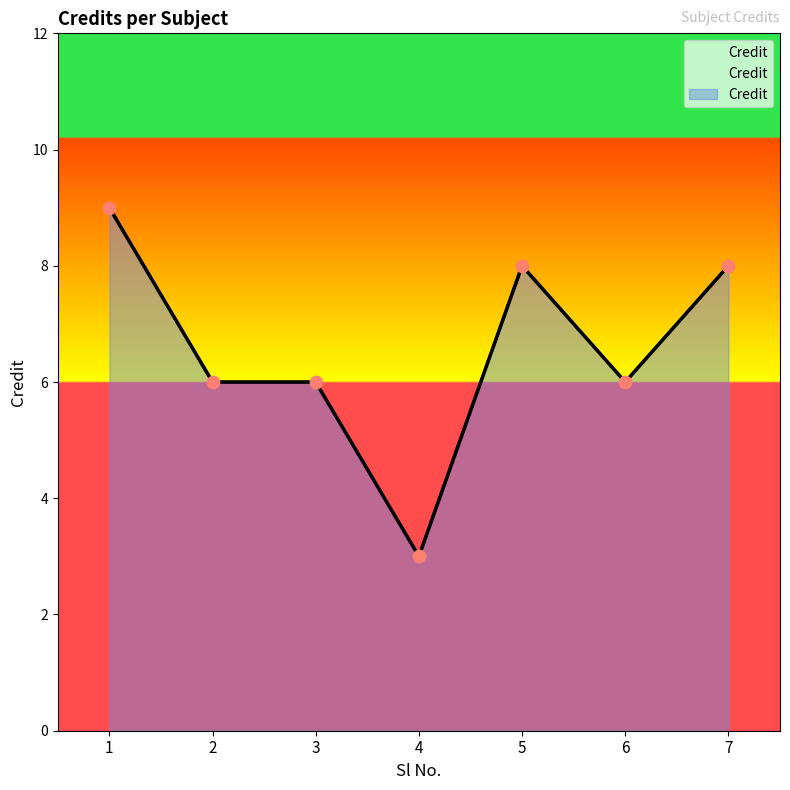

What is the ratio of the value at 1 to the value at 6?

1.5